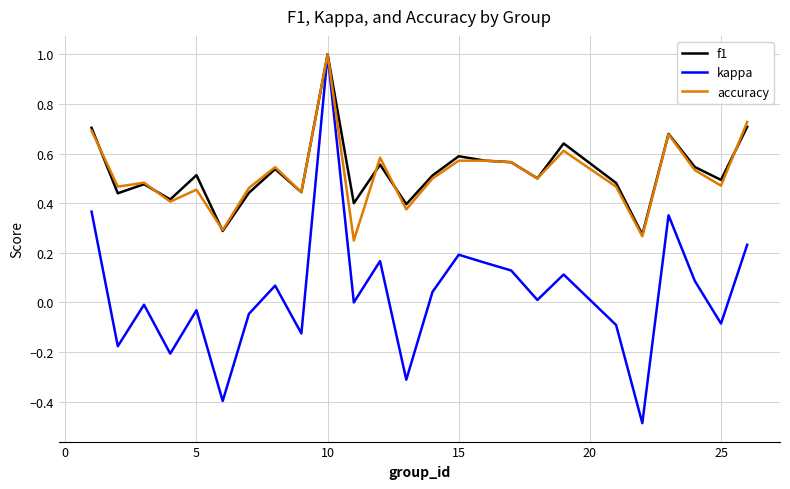

Which series has the largest range (max minus min)?

kappa